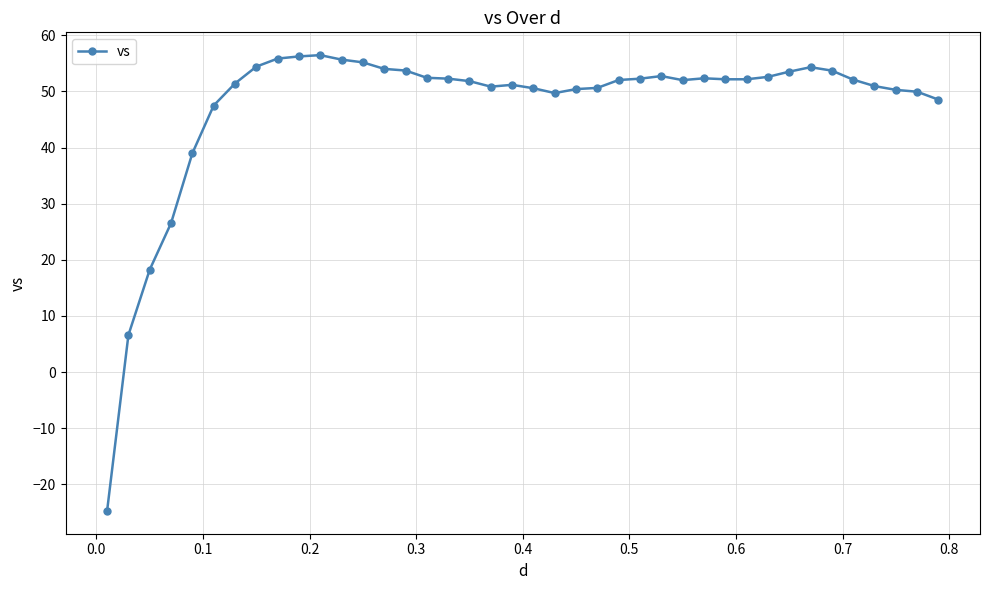

True or false: the data has more than 2 interior local peaks.

True